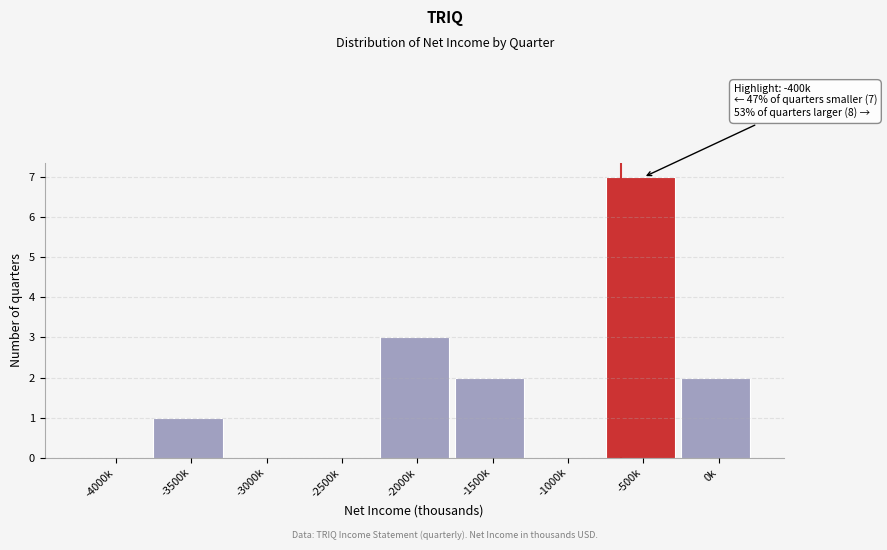

Reading left to right, transcribe all the data shown in this chart.

-4000k=0	-3500k=1	-3000k=0	-2500k=0	-2000k=3	-1500k=2	-1000k=0	-500k=7	0k=2